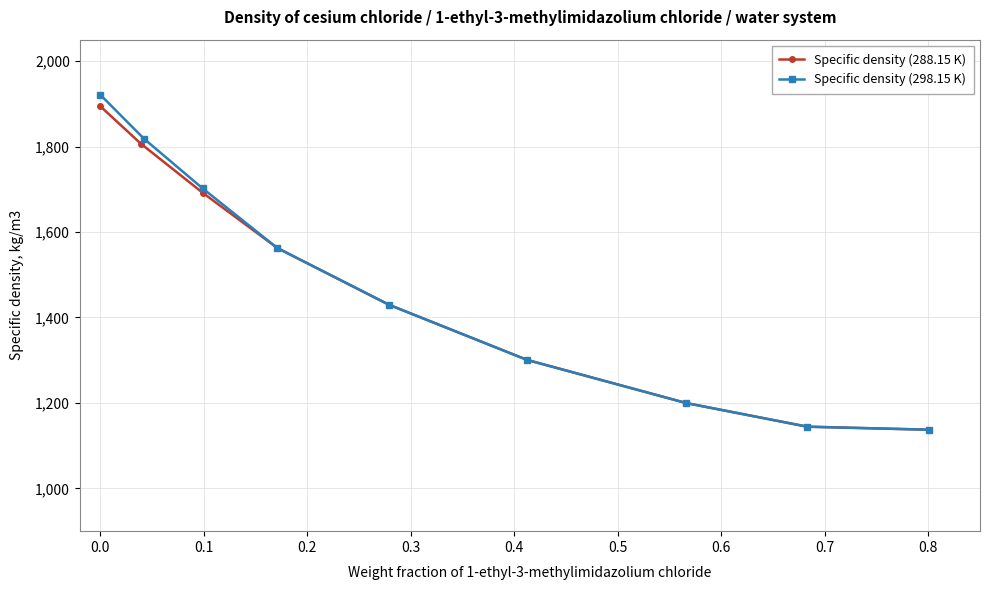

Is this an area chart (filled region under the line)?

No